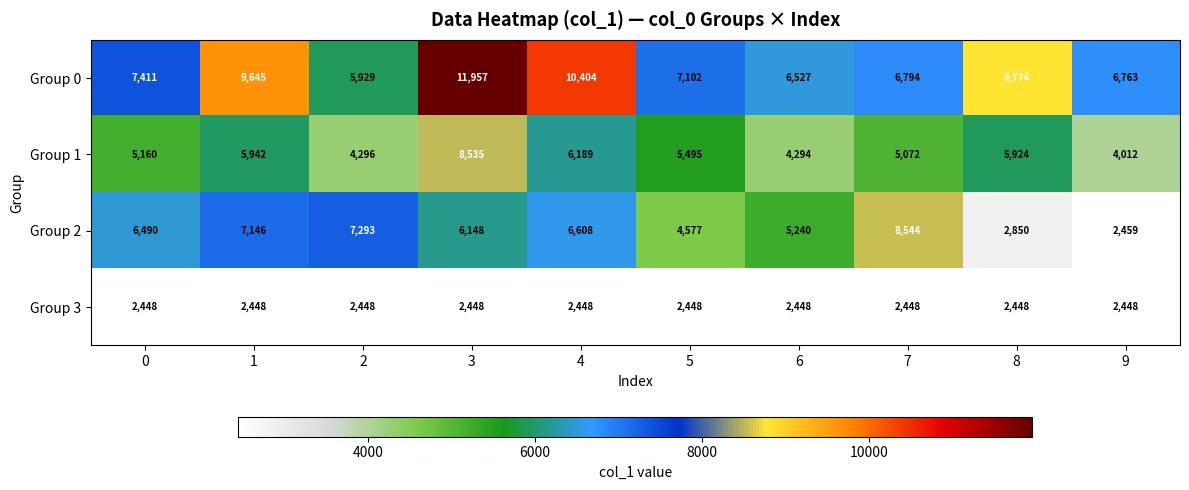

What is the difference between the maximum and minimum values in the Group 1 series?

4523